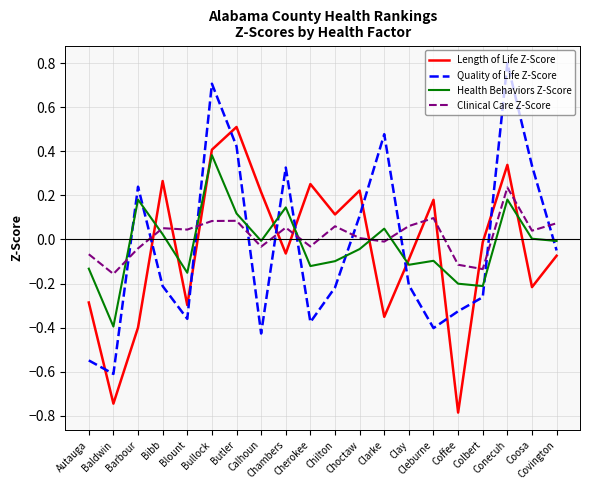

Between which two adjacent categories do Clinical Care Z-Score and Quality of Life Z-Score first intersect?

Baldwin and Barbour